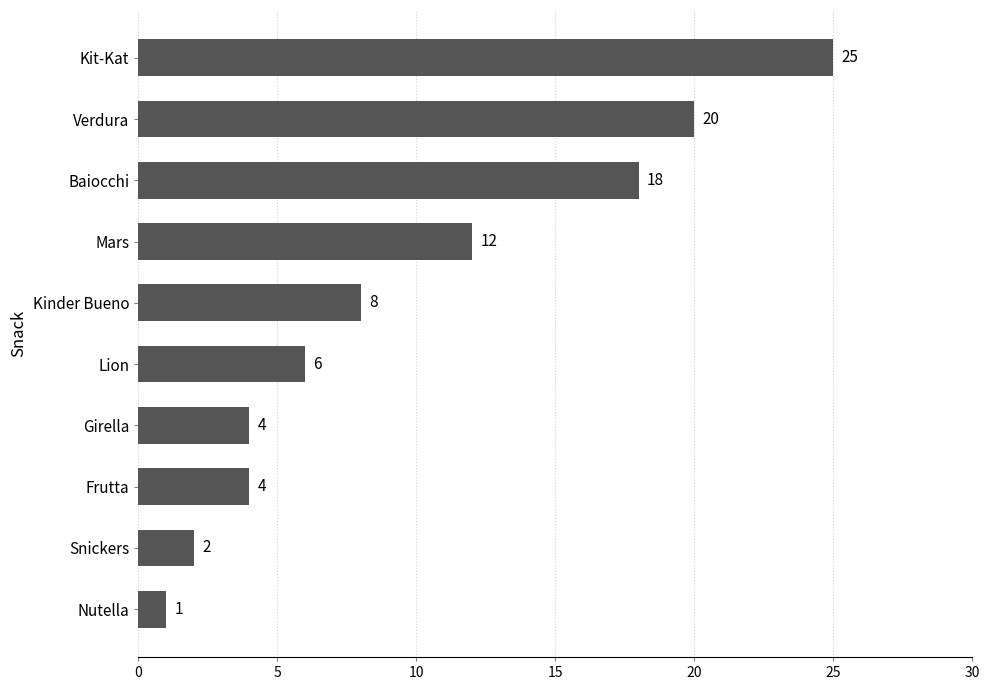

The chart shows a value of 2 at Frutta. True or false?

False